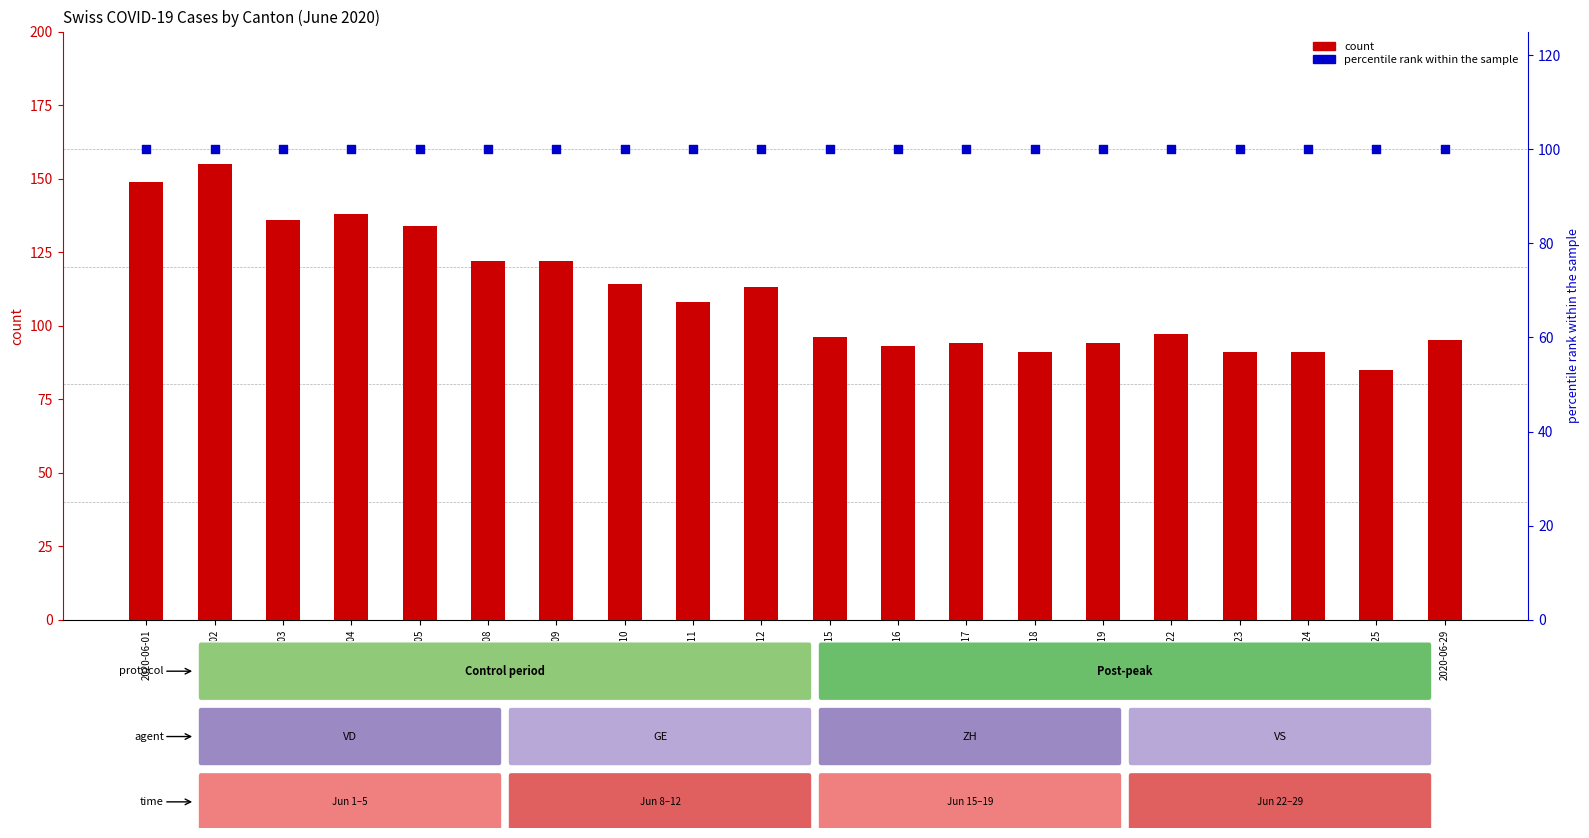

At how many categories does at least one series exceed 141?

2